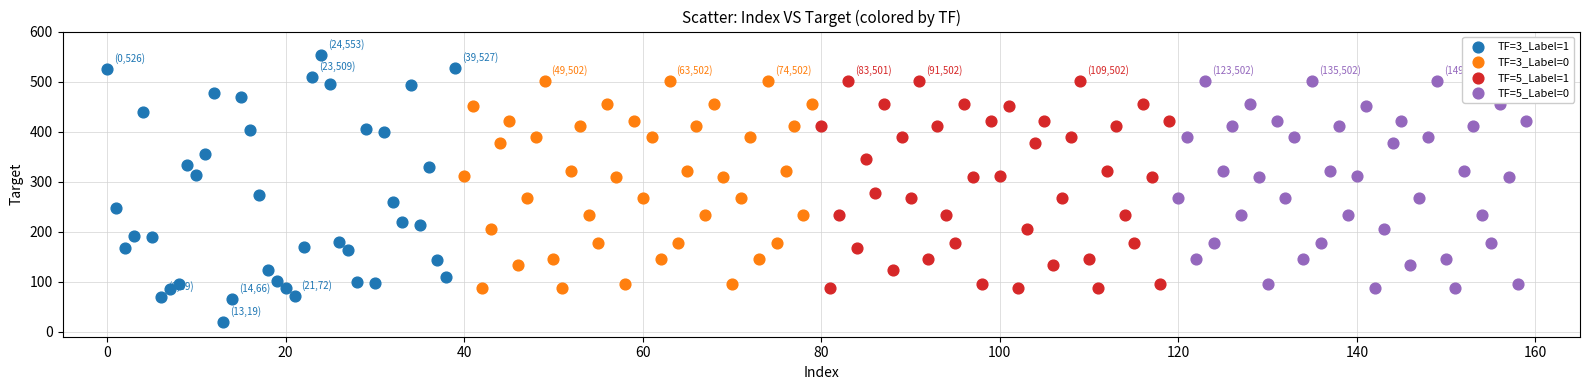

Which series has the largest Y range (max minus min)?

TF=3_Label=1